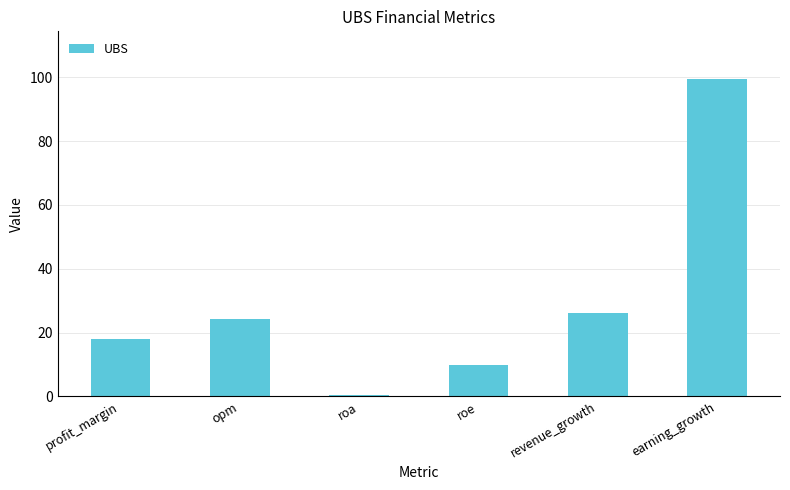

Reading left to right, extract all data points from this chart.

profit_margin=18.0	opm=24.2	roa=0.6	roe=9.7	revenue_growth=26.1	earning_growth=99.5